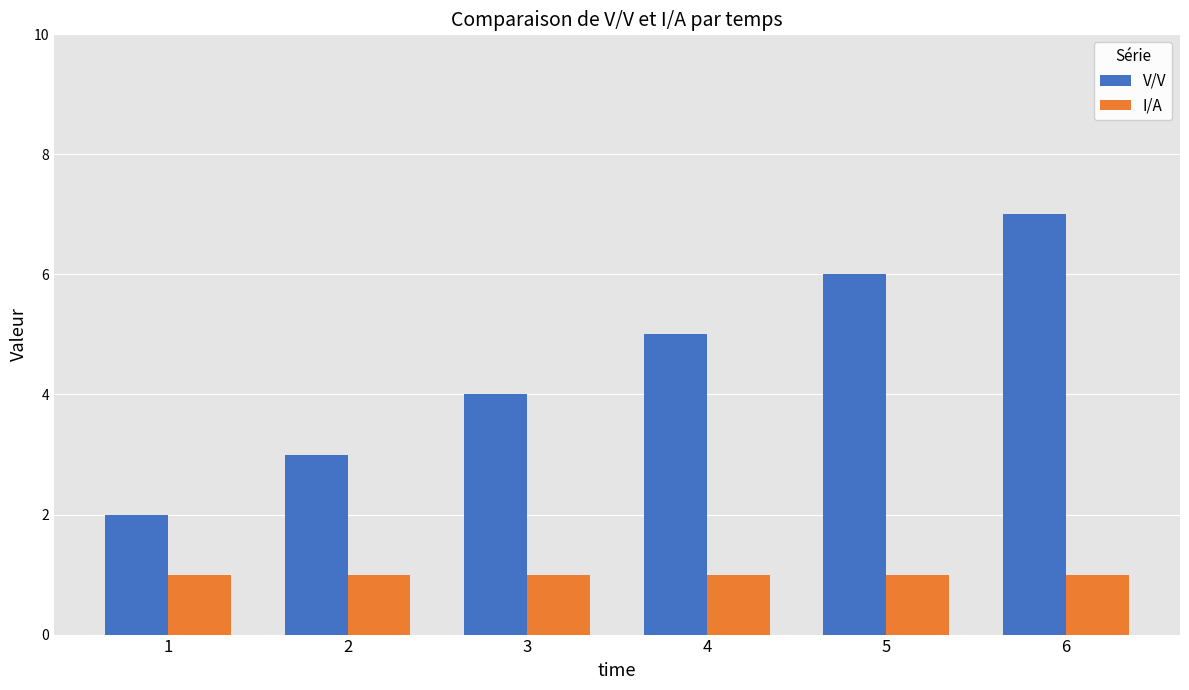

How many bars are there in total?

12